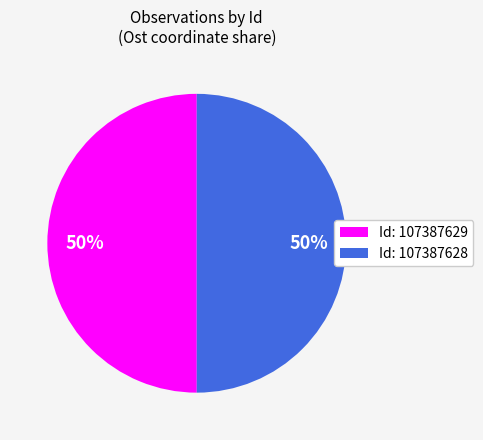

To the nearest percent, what percentage of the pie is Id: 107387629?

50%